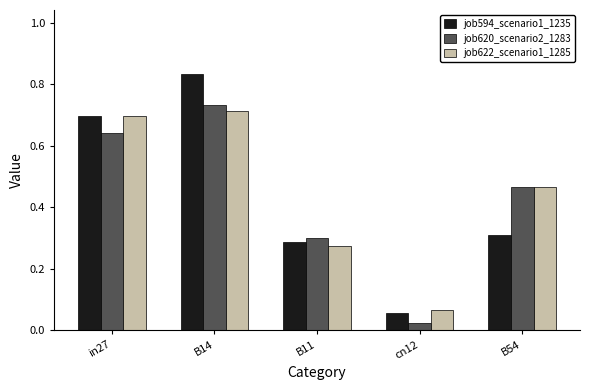

List the labels in order of job620_scenario2_1283 value, largest first.

B14, in27, B54, B11, cn12